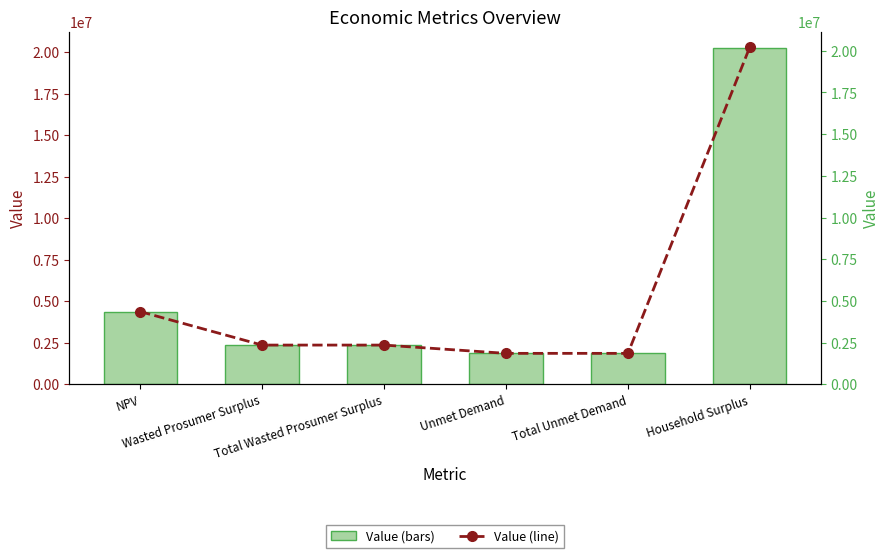

At Unmet Demand, list the series in order from smallest to largest.

Value, Value (line)